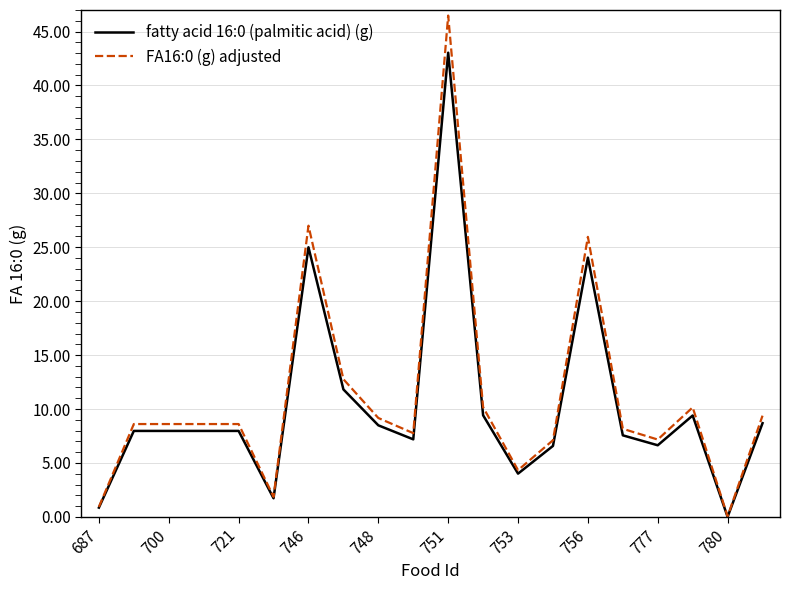

List the series in order of their peak value, highest first.

FA16:0 (g) adjusted, fatty acid 16:0 (palmitic acid) (g)